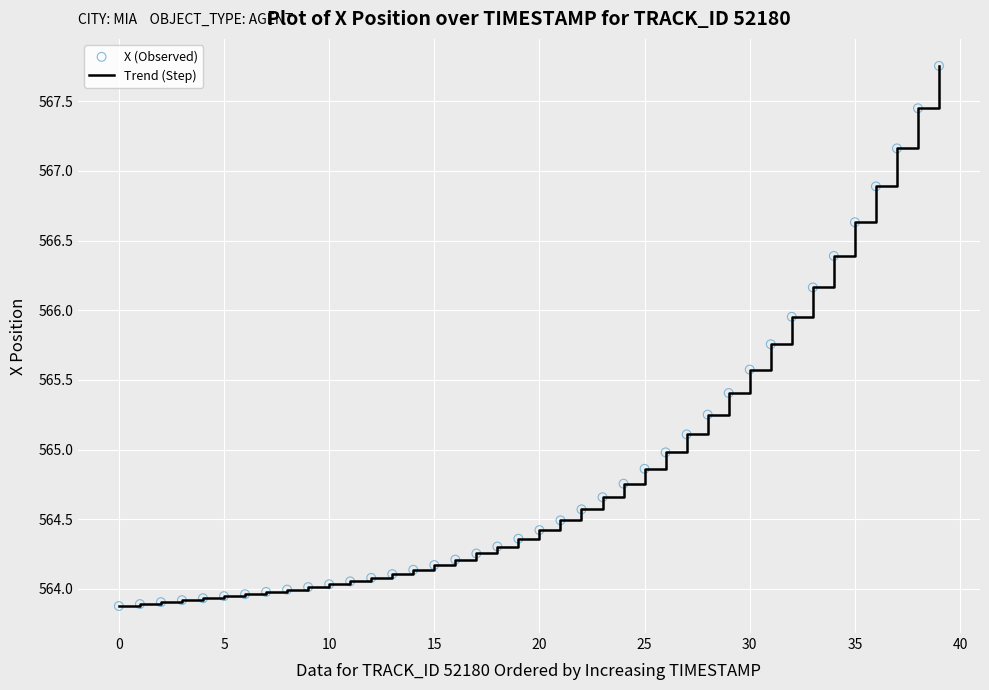

What is the difference between the maximum and minimum values?

3.9